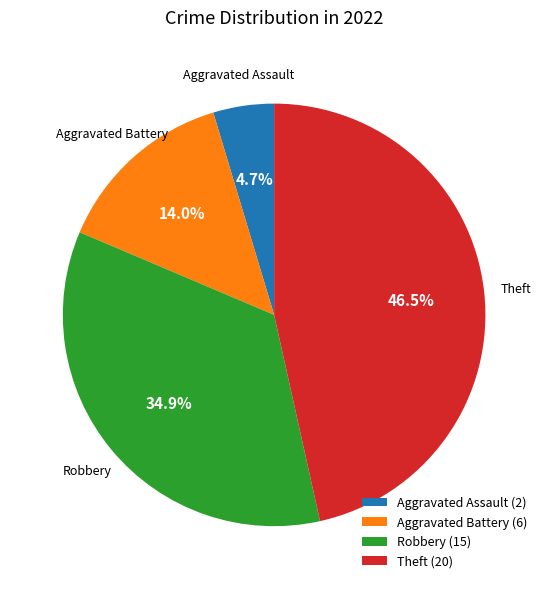

To the nearest percent, what is the difference between the largest and smallest slice percentages?

42%